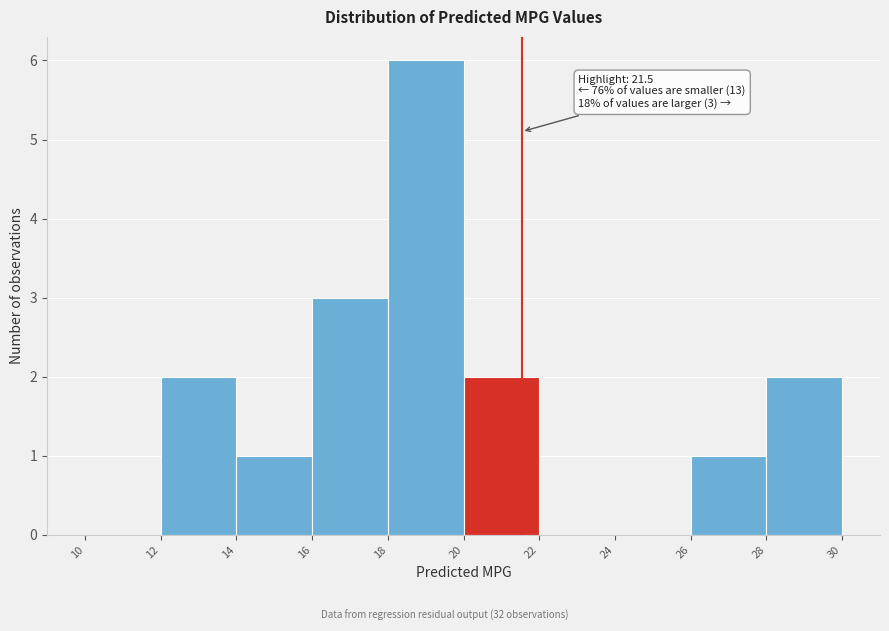

Which range on the x-axis has the tallest bar?

18 to 20